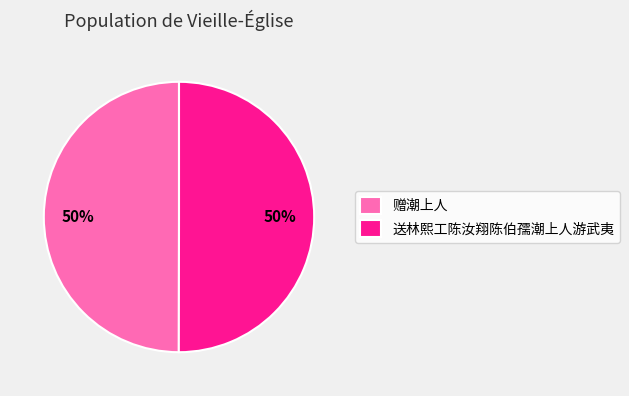

Is the sum of 送林熙工陈汝翔陈伯孺潮上人游武夷 and 赠潮上人 greater than half?

Yes